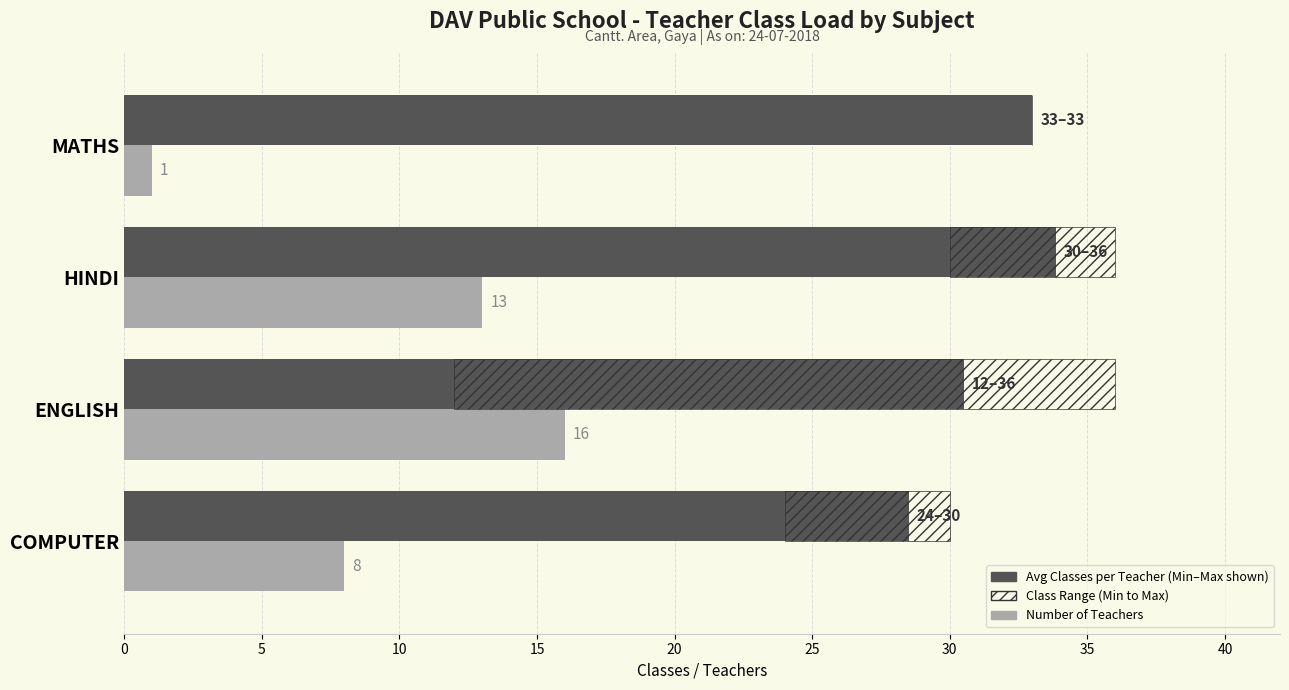

What is the value of the Number of Teachers bar at the 1st from the left?

8.0